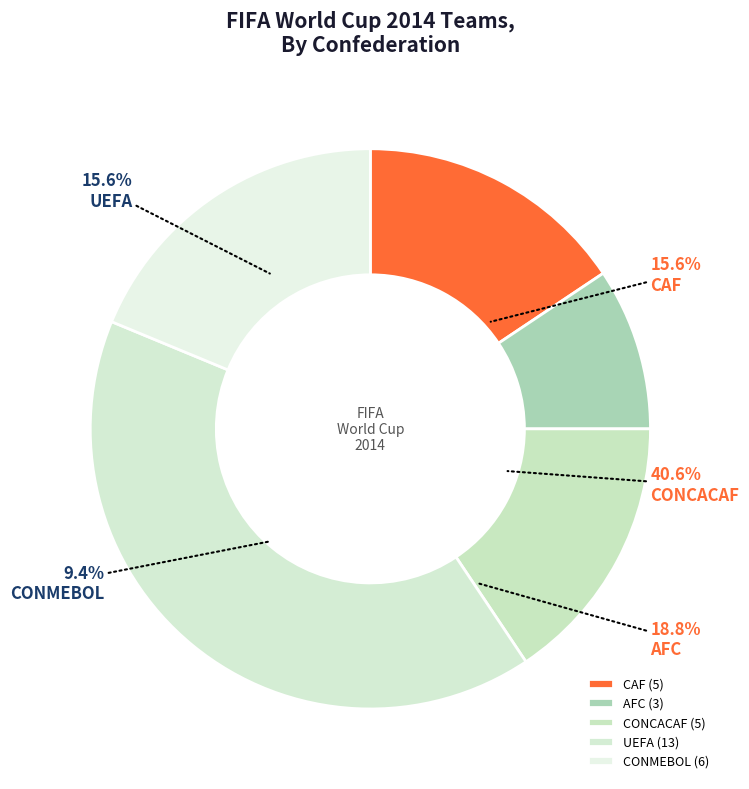

To the nearest percent, what percentage of the pie is AFC?

9%